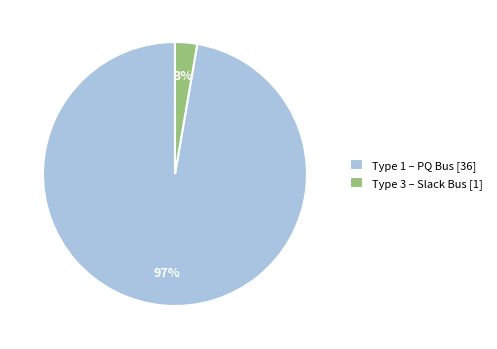

Is there a majority slice in this chart?

Yes